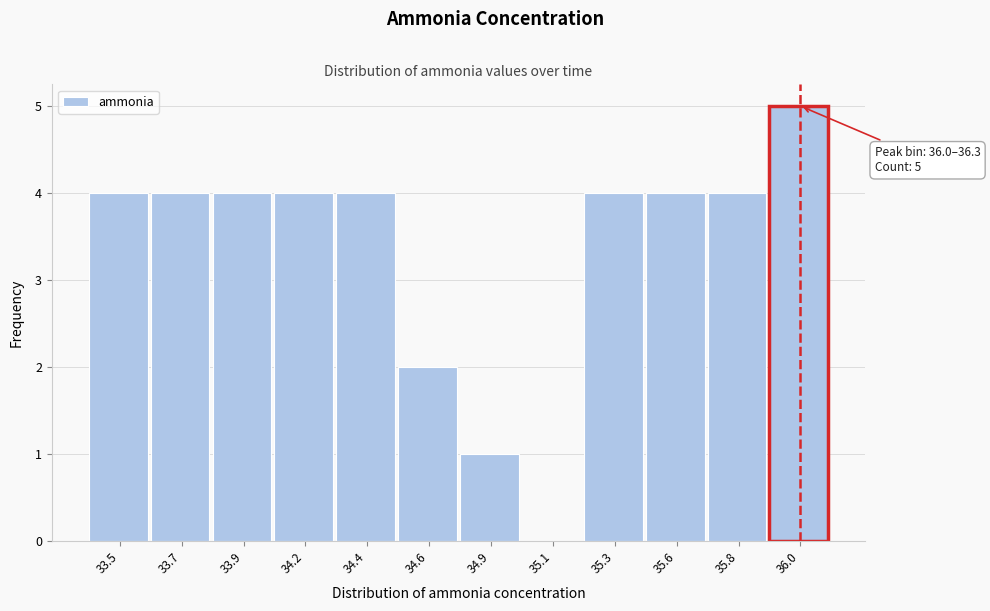

Reading left to right, list all the values displayed in this chart.

33.5=4	33.7=4	33.9=4	34.2=4	34.4=4	34.6=2	34.9=1	35.1=0	35.3=4	35.6=4	35.8=4	36.0=5